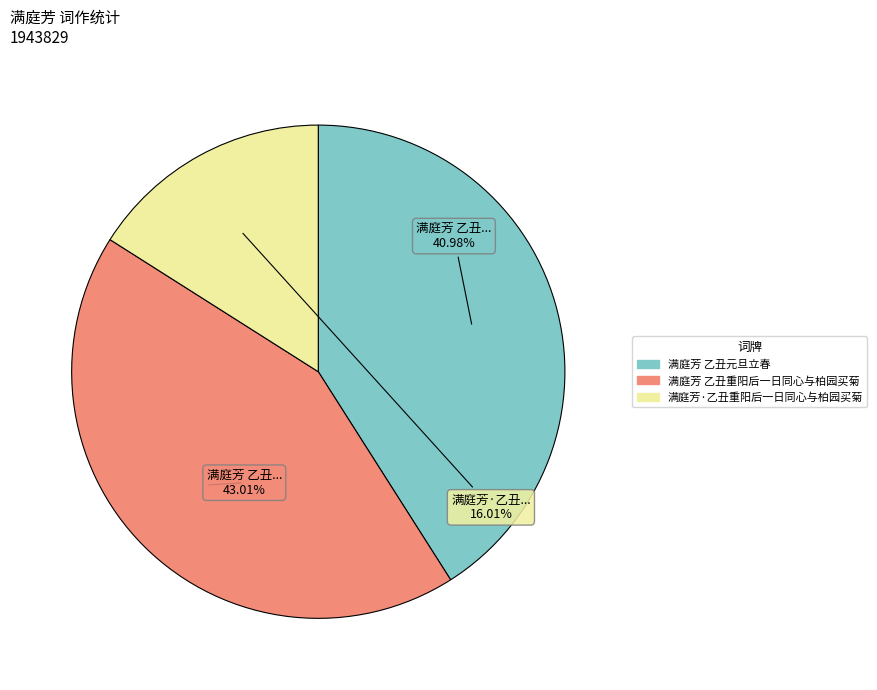

Which category has the smallest portion of the pie?

满庭芳·乙丑重阳后一日同心与柏园买菊